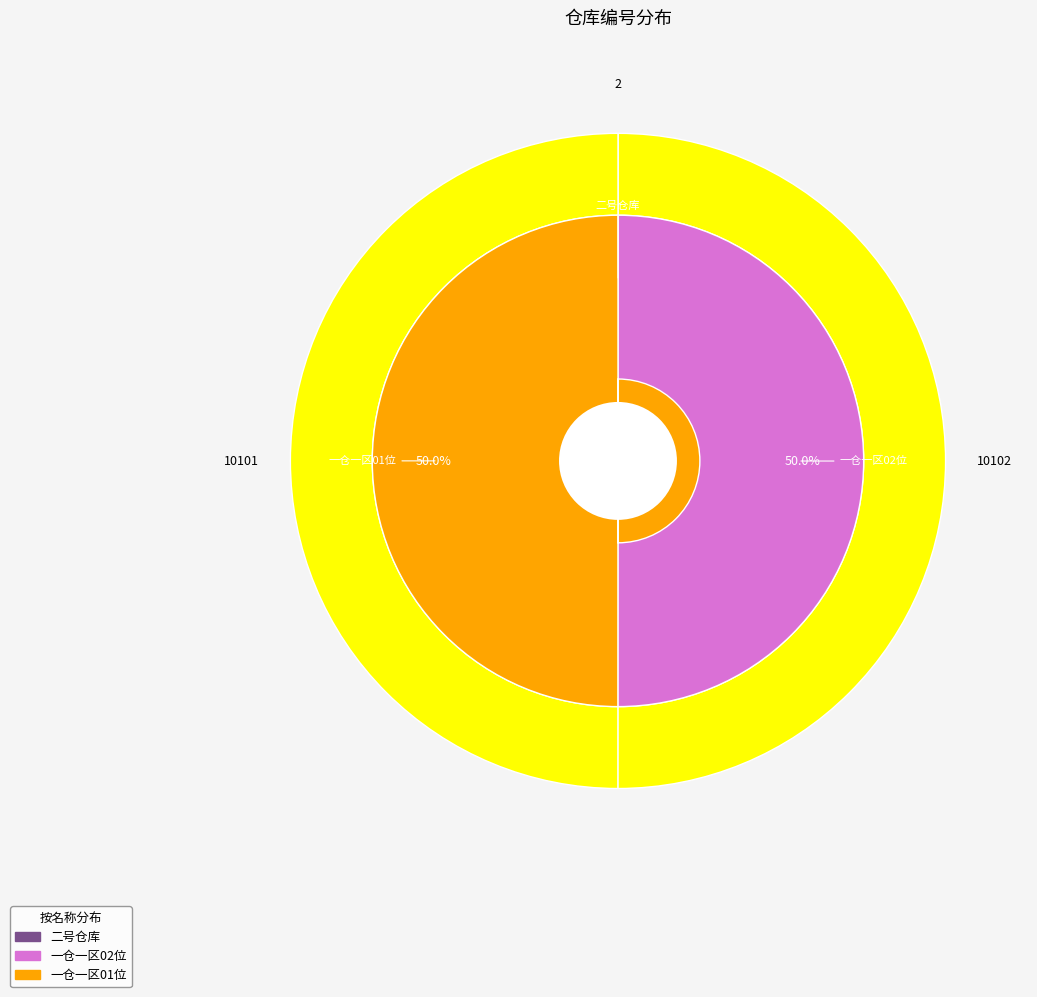

True or false: 二号仓库 accounts for 0% of the total.

True